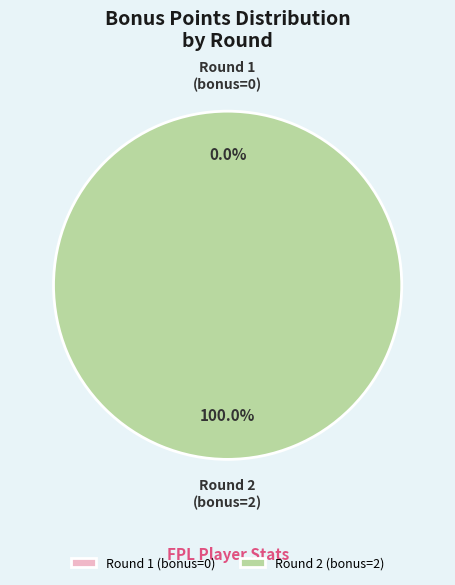

What is the change in value from Round 1 (assists=1) to Round 2 (assists=0)?

+2